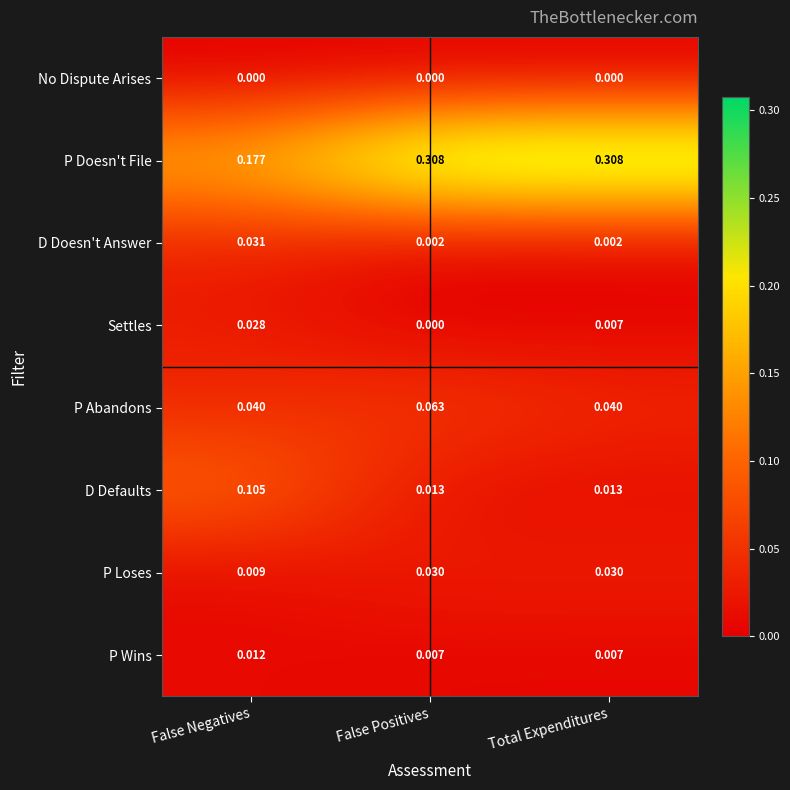

At which label is P Loses closest to 0?

False Negatives